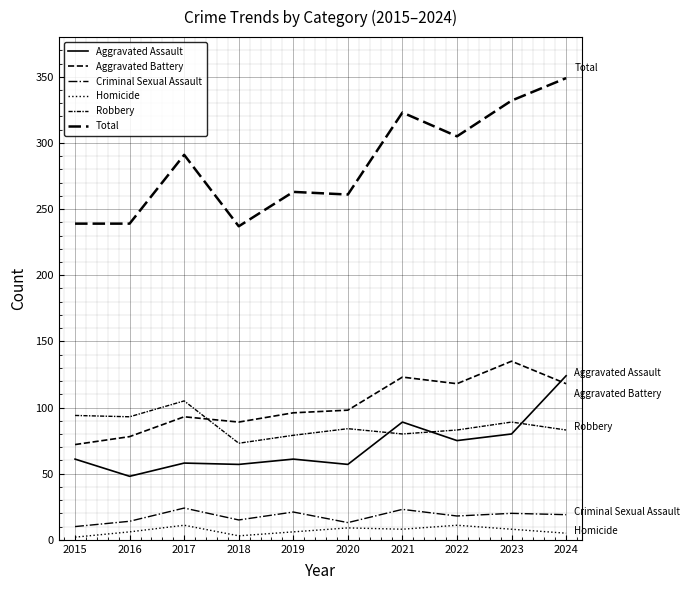

Where does the Criminal Sexual Assault series first go above 19?

2017